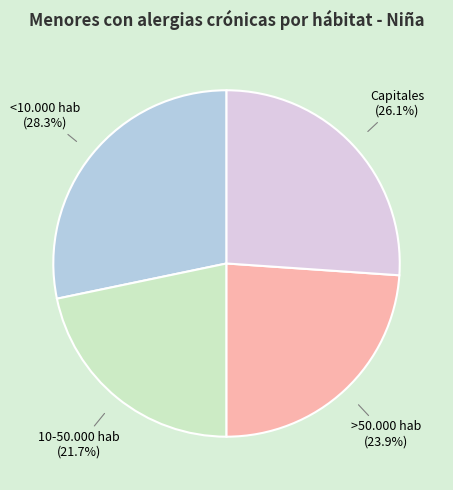

Is <10.000 hab the majority of the pie?

No